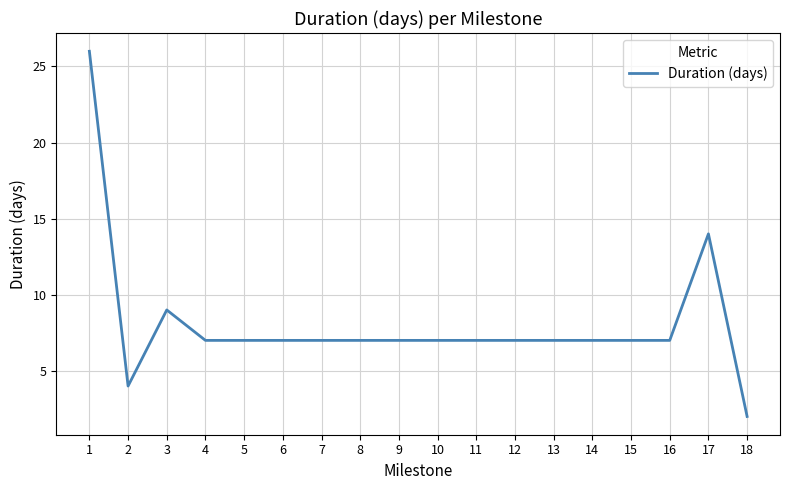

Which category has the highest value across all series?

1